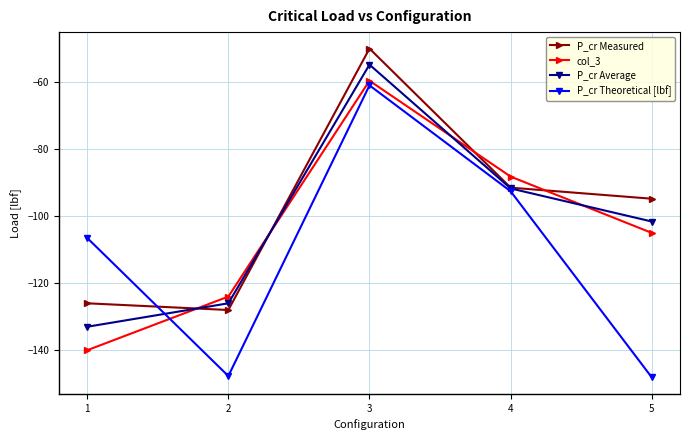

What is the sum of the col_3 values at 4 and 1?

-228.2